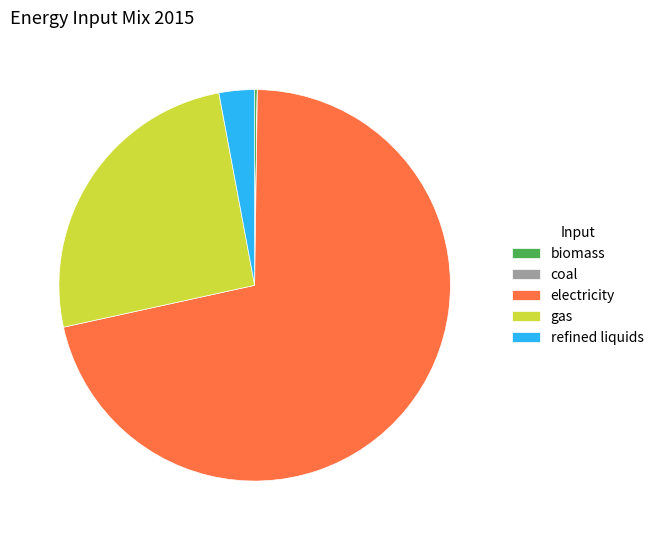

Which category accounts for the majority?

electricity